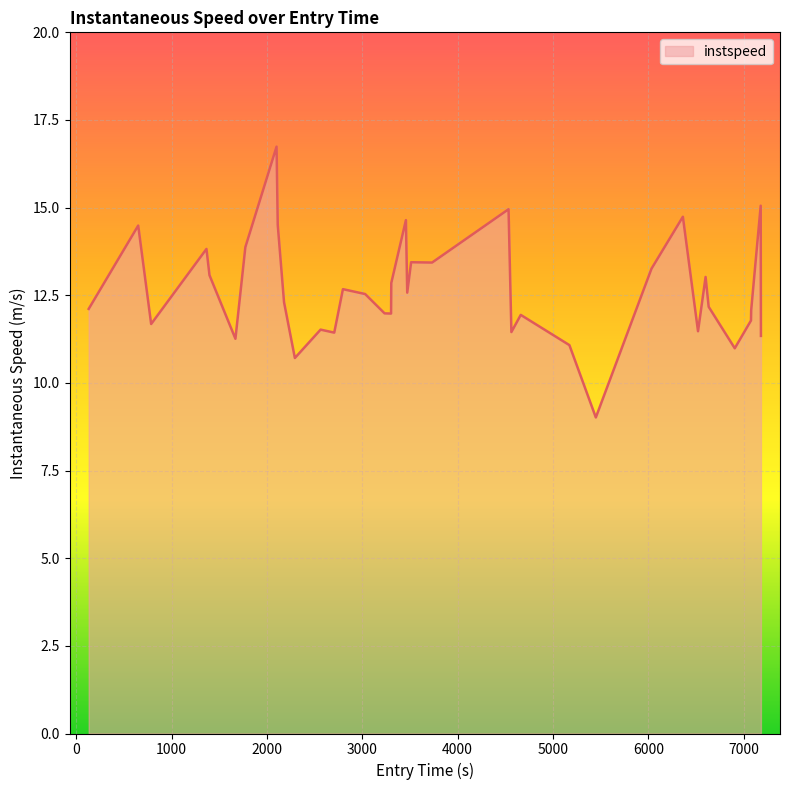

What is the difference between the maximum and minimum values?

7.7